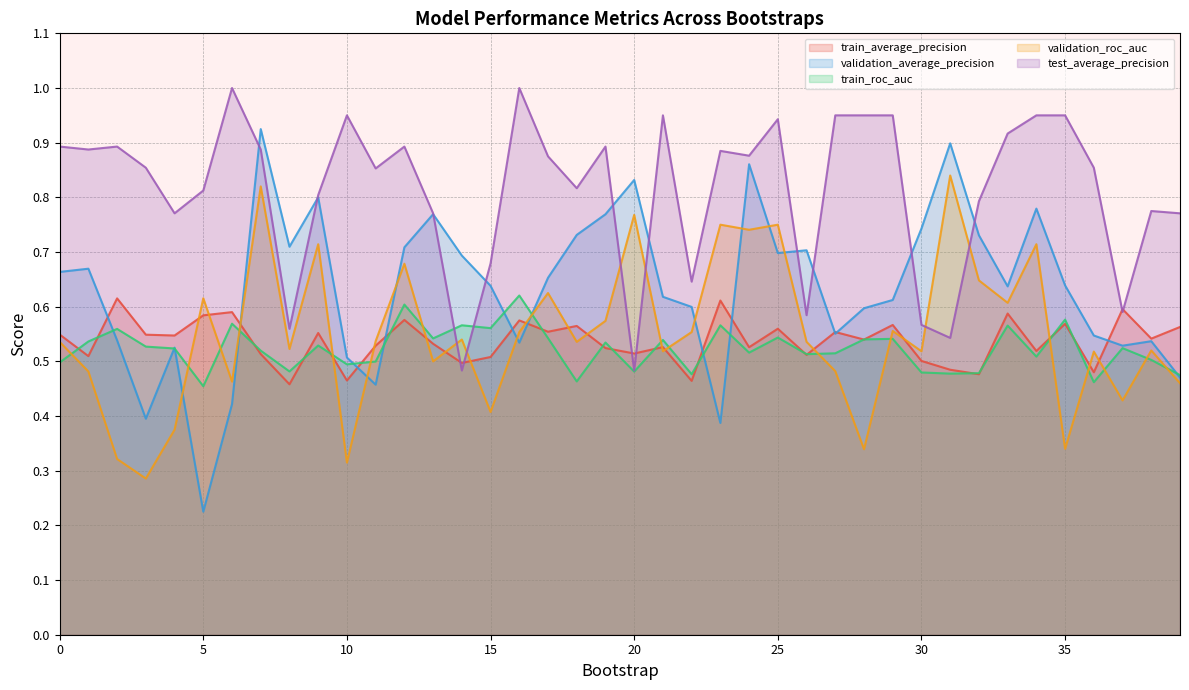

Reading left to right, extract all data points from this chart.

train_average_precision: 0.5	0.5	0.6	0.5	0.5	0.6	0.6	0.5	0.5	0.6	0.5	0.5	0.6	0.5	0.5	0.5	0.6	0.6	0.6	0.5	0.5	0.5	0.5	0.6	0.5	0.6	0.5	0.6	0.5	0.6	0.5	0.5	0.5	0.6	0.5	0.6	0.5	0.6	0.5	0.6
validation_average_precision: 0.7	0.7	0.5	0.4	0.5	0.2	0.4	0.9	0.7	0.8	0.5	0.5	0.7	0.8	0.7	0.6	0.5	0.7	0.7	0.8	0.8	0.6	0.6	0.4	0.9	0.7	0.7	0.6	0.6	0.6	0.7	0.9	0.7	0.6	0.8	0.6	0.5	0.5	0.5	0.5
train_roc_auc: 0.5	0.5	0.6	0.5	0.5	0.5	0.6	0.5	0.5	0.5	0.5	0.5	0.6	0.5	0.6	0.6	0.6	0.5	0.5	0.5	0.5	0.5	0.5	0.6	0.5	0.5	0.5	0.5	0.5	0.5	0.5	0.5	0.5	0.6	0.5	0.6	0.5	0.5	0.5	0.5
validation_roc_auc: 0.5	0.5	0.3	0.3	0.4	0.6	0.5	0.8	0.5	0.7	0.3	0.5	0.7	0.5	0.5	0.4	0.6	0.6	0.5	0.6	0.8	0.5	0.6	0.8	0.7	0.8	0.5	0.5	0.3	0.6	0.5	0.8	0.6	0.6	0.7	0.3	0.5	0.4	0.5	0.5
test_average_precision: 0.9	0.9	0.9	0.9	0.8	0.8	1.0	0.9	0.6	0.8	0.9	0.9	0.9	0.8	0.5	0.7	1.0	0.9	0.8	0.9	0.5	0.9	0.6	0.9	0.9	0.9	0.6	0.9	0.9	0.9	0.6	0.5	0.8	0.9	0.9	0.9	0.9	0.6	0.8	0.8